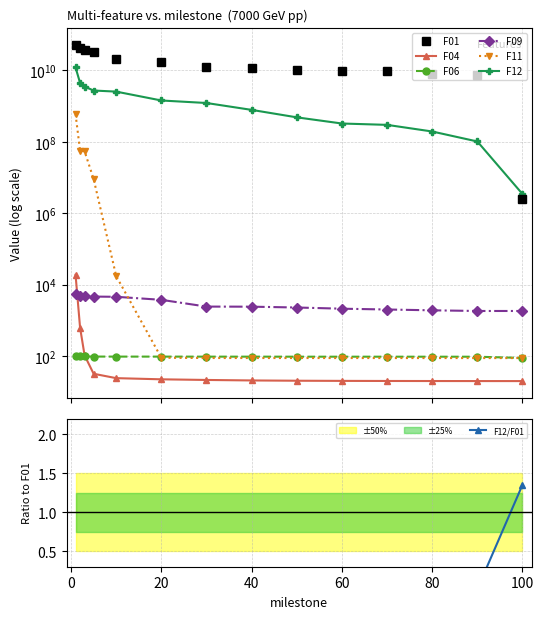

At which label is F09 closest to 3610?

20